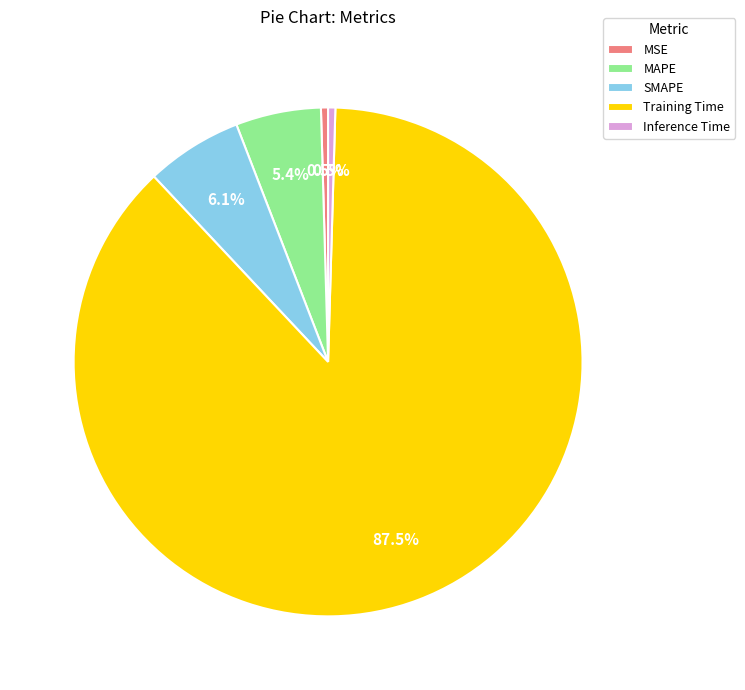

To the nearest percent, what is the difference between the SMAPE and Inference Time slice percentages?

6%